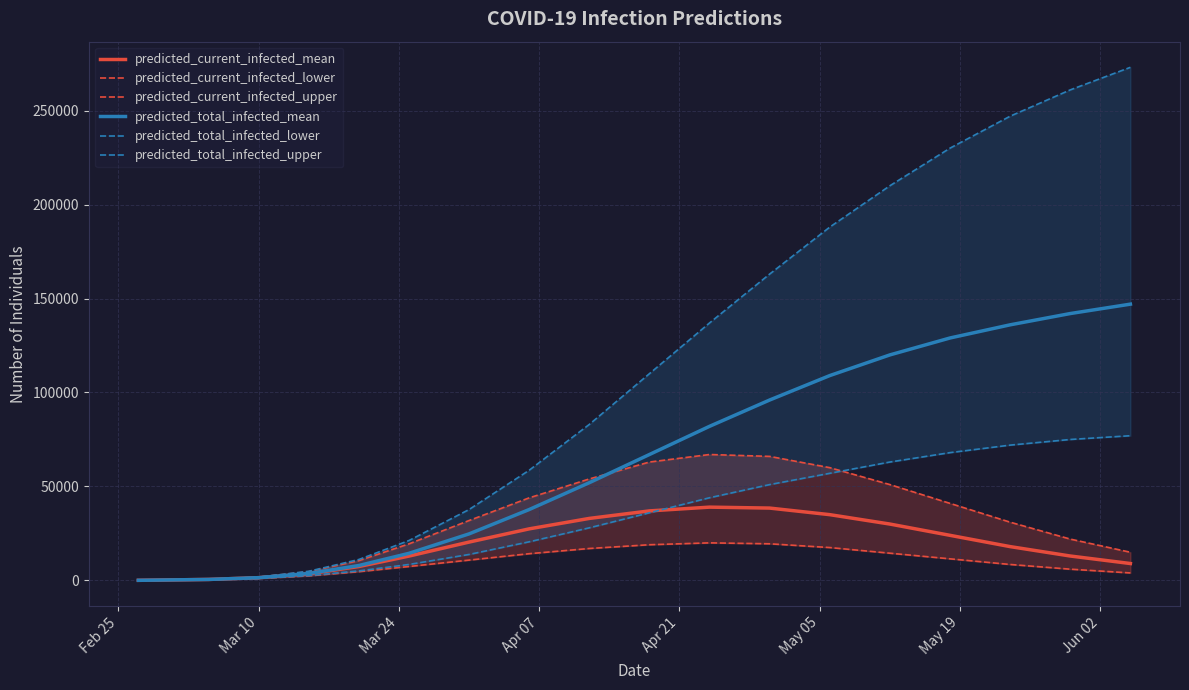

What is the highest value of the predicted_total_infected_mean series?

147000